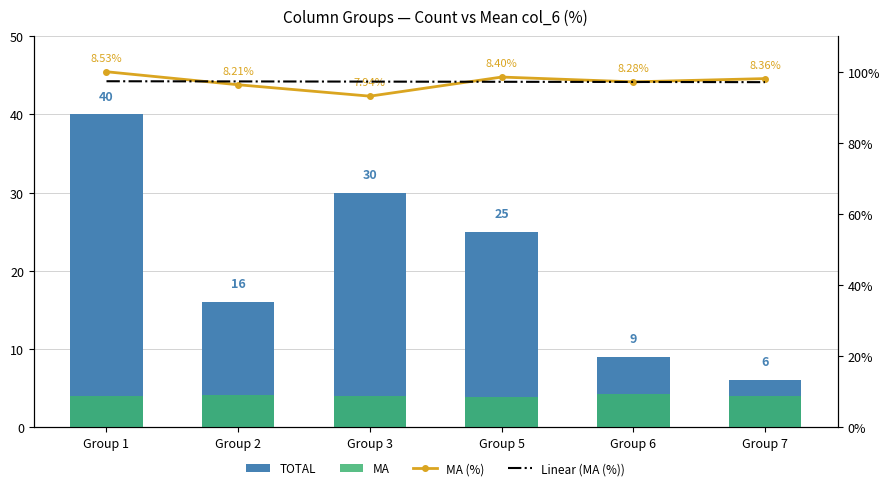

Which category has the highest value across all series?

Group 1